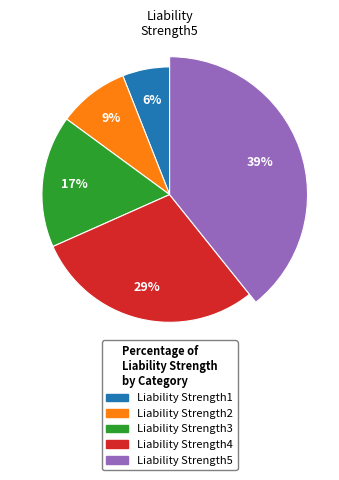

Do Liability Strength2 and Liability Strength3 together represent more than half of the pie?

No